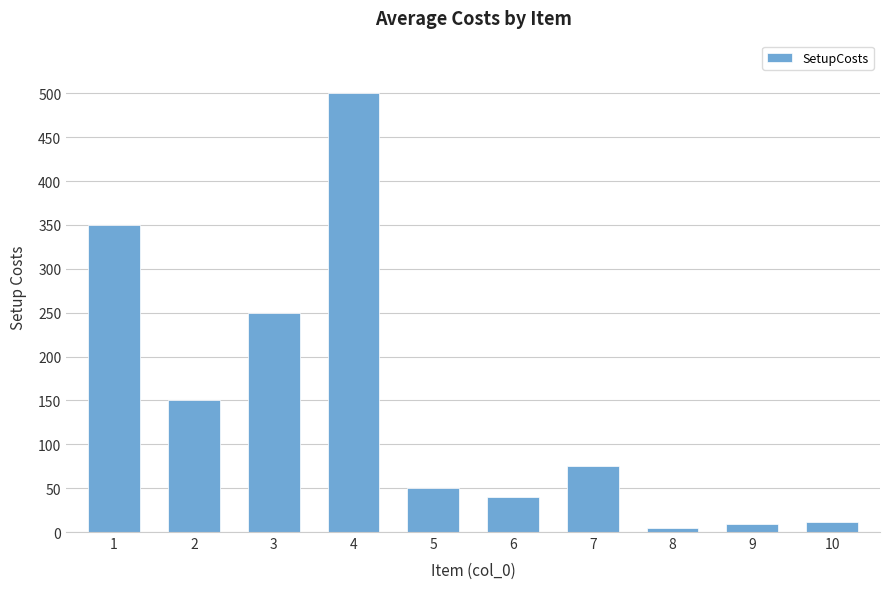

Reading left to right, what are all the values shown in this chart?

350.0	150.0	250.0	500.0	50.0	40.0	75.0	5.0	9.0	11.5